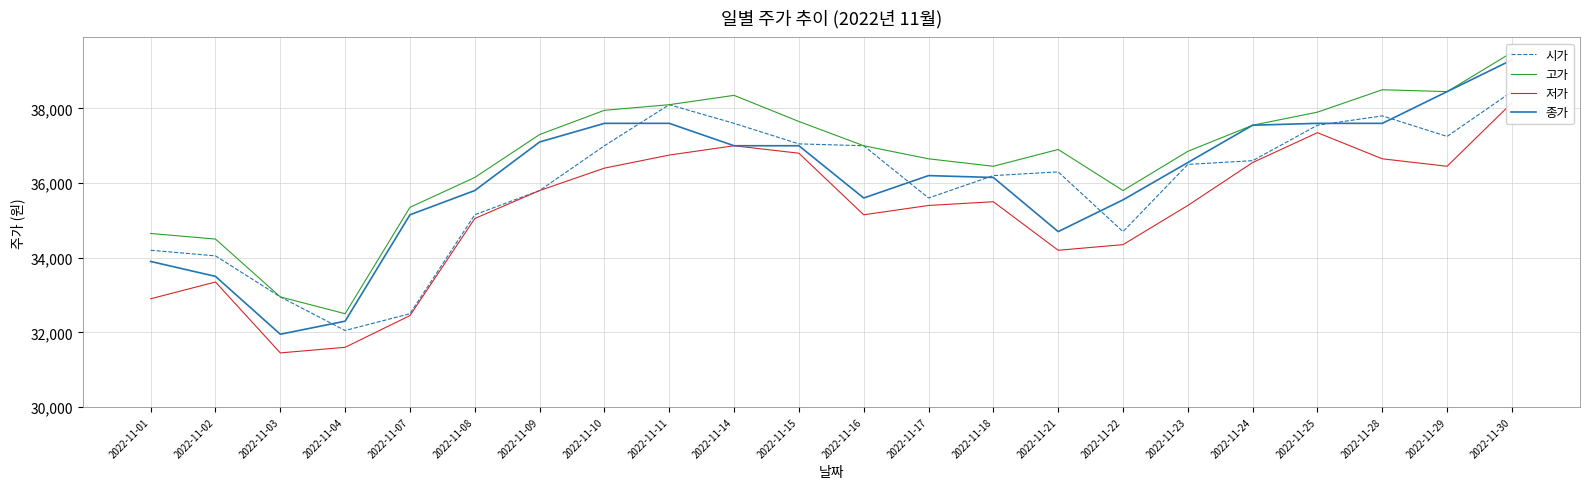

Is the value of 고가 at 2022-11-22 greater than the value of 시가 at 2022-11-11?

No